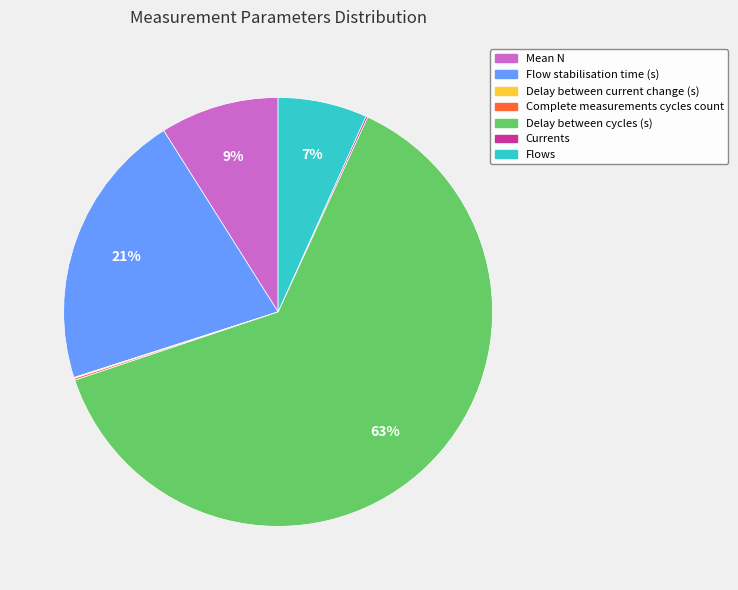

To the nearest percent, what is the difference between the Flow stabilisation time (s) and Mean N slice percentages?

12%